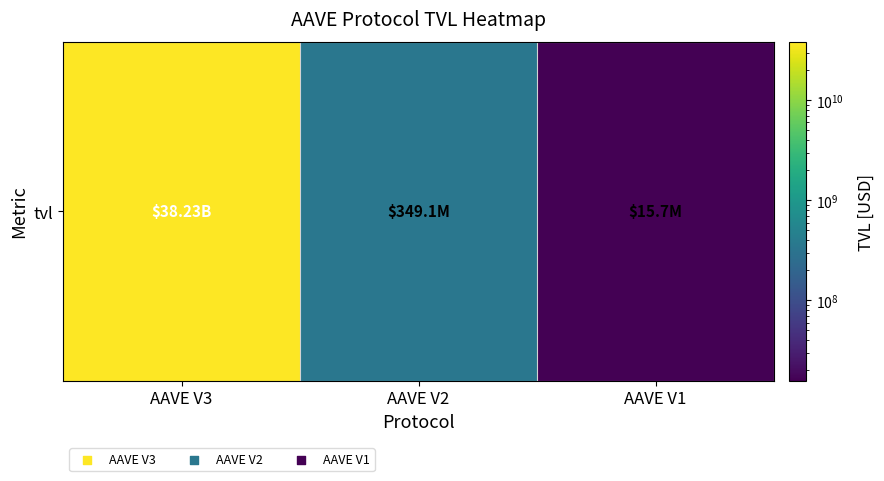

How many data points are less than 349076310?

1